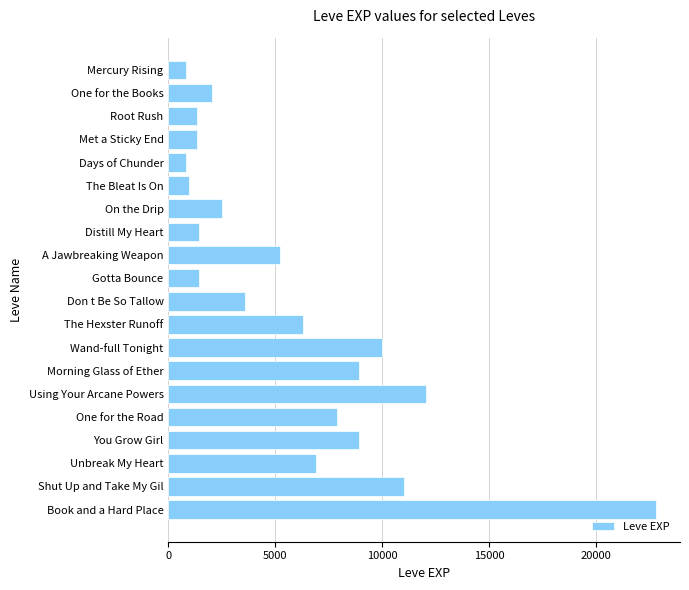

Approximately how many times larger is the value at Don t Be So Tallow compared to Distill My Heart?

2.5